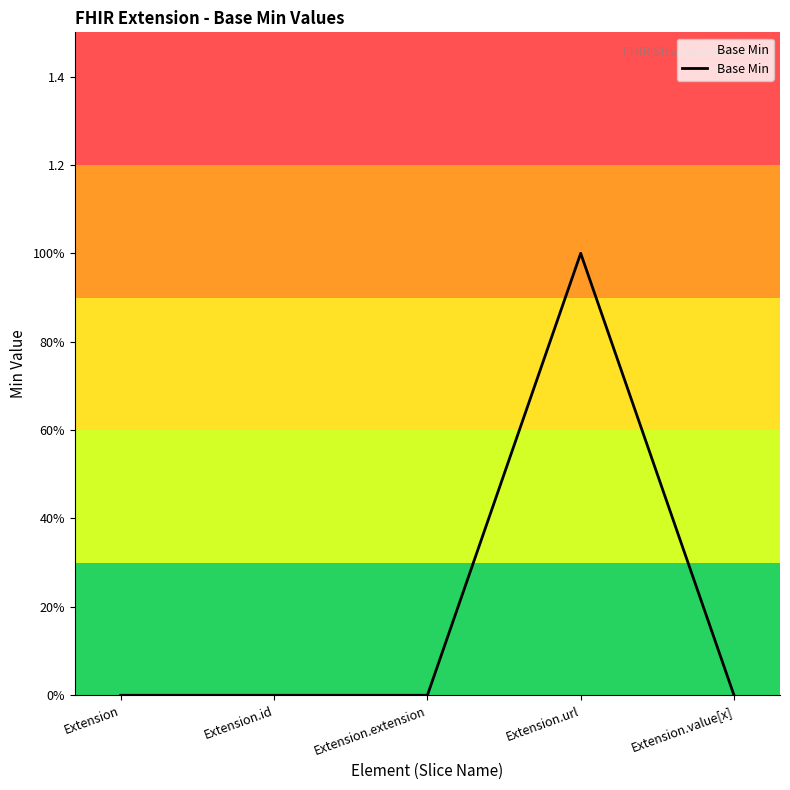

Does the chart have visible grid lines?

No